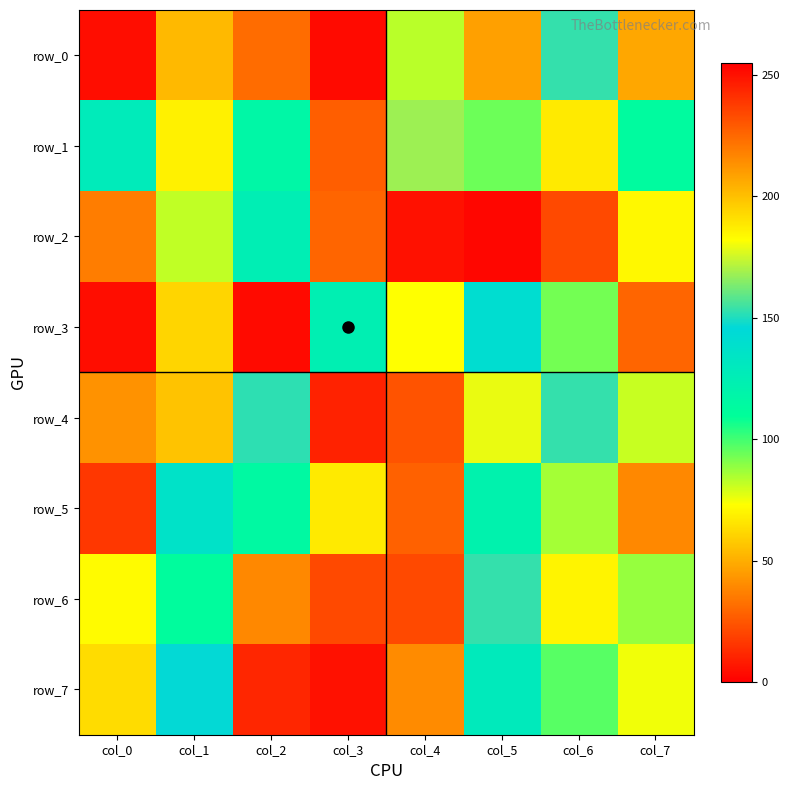

What is the difference between the second highest and second lowest values in the row_5 series?

149